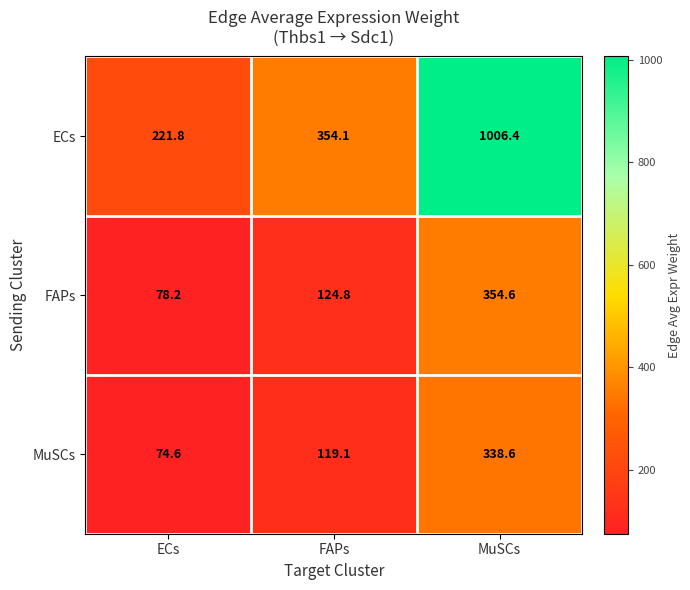

True or false: FAPs has a value of 173.7 at FAPs.

False